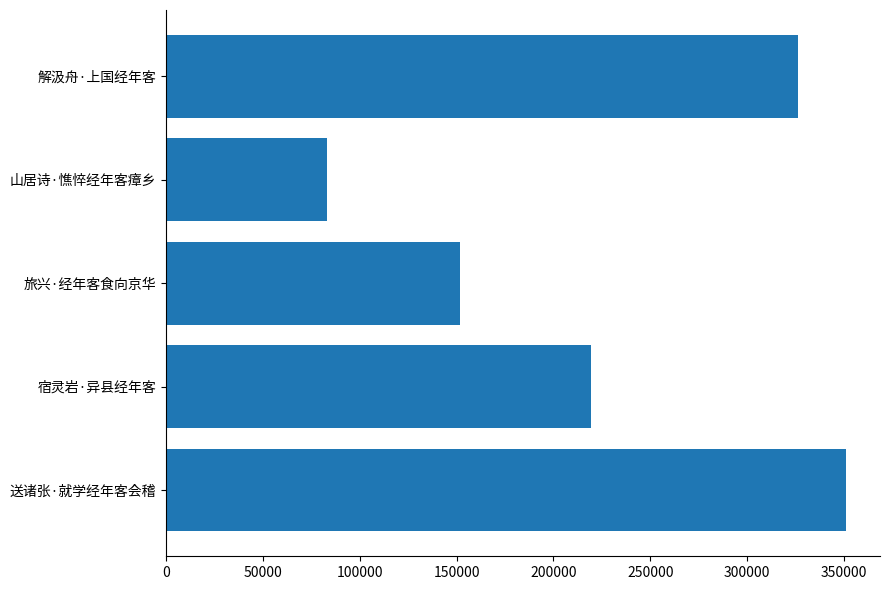

Approximately how many times larger is the value at 解汲舟·上国经年客 compared to 山居诗·憔悴经年客瘴乡?

3.9